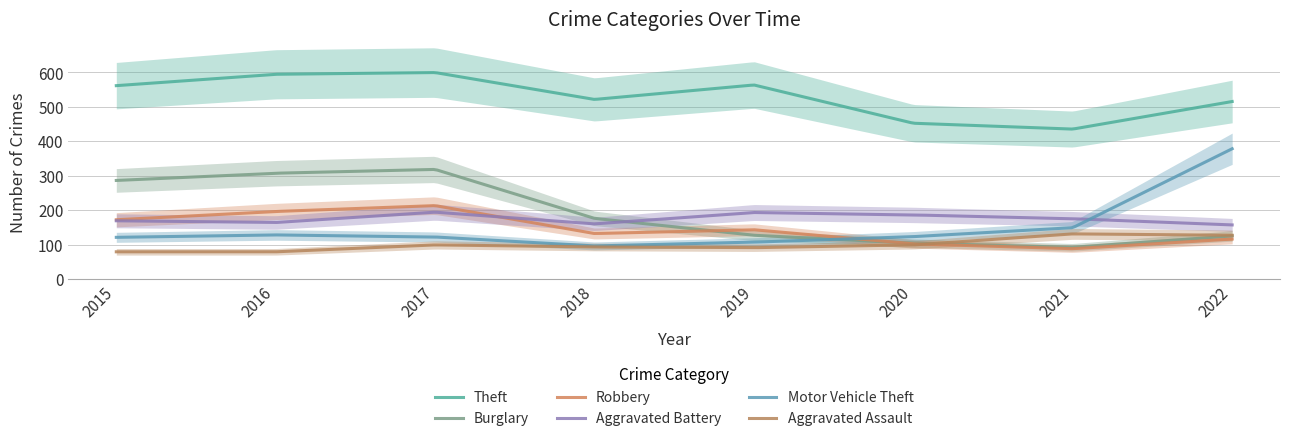

Between 2018 and 2022, which series saw the biggest shift?

Motor Vehicle Theft